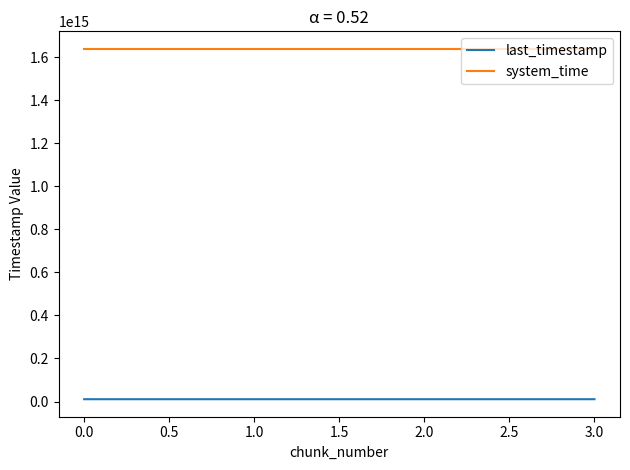

The value of system_time at 1.0 is 1638817587572110. True or false?

True